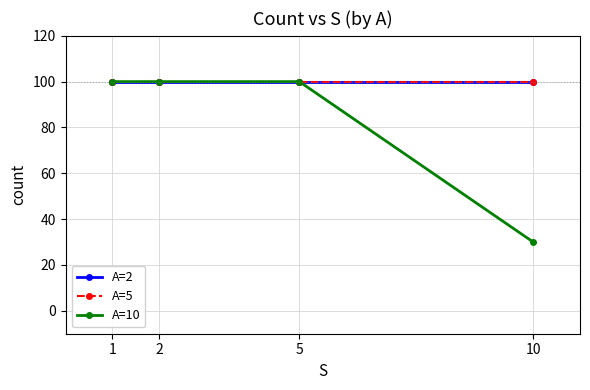

At which label is A=2 closest to 100?

1